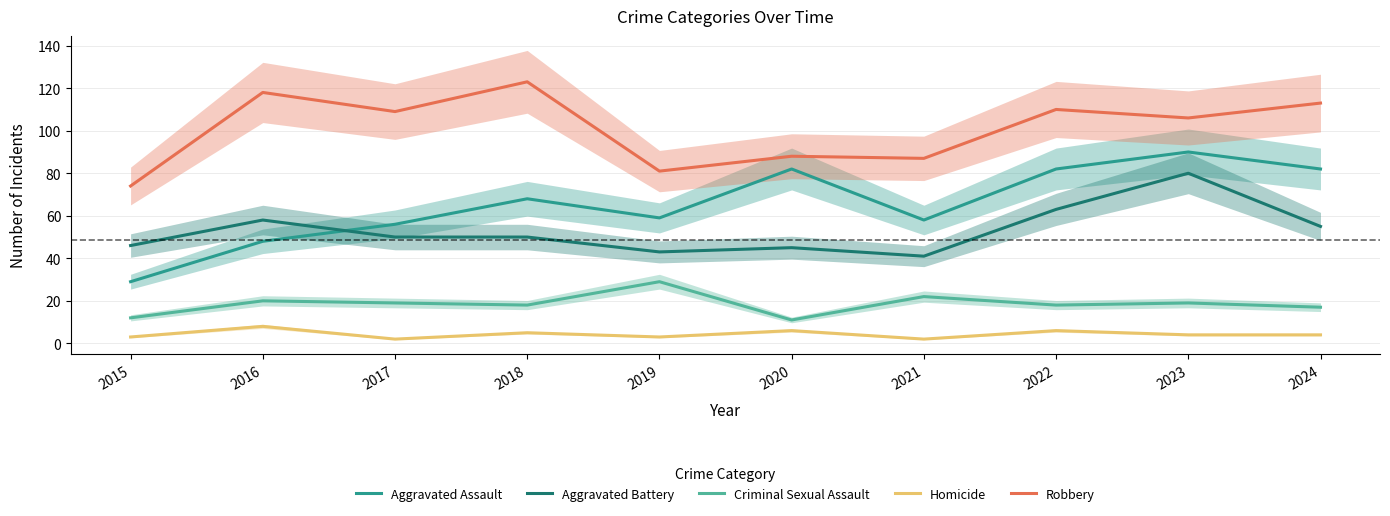

Reading left to right, transcribe all the data shown in this chart.

Aggravated Assault: 2015=29	2016=48	2017=56	2018=68	2019=59	2020=82	2021=58	2022=82	2023=90	2024=82
Aggravated Battery: 2015=46	2016=58	2017=50	2018=50	2019=43	2020=45	2021=41	2022=63	2023=80	2024=55
Criminal Sexual Assault: 2015=12	2016=20	2017=19	2018=18	2019=29	2020=11	2021=22	2022=18	2023=19	2024=17
Homicide: 2015=3	2016=8	2017=2	2018=5	2019=3	2020=6	2021=2	2022=6	2023=4	2024=4
Robbery: 2015=74	2016=118	2017=109	2018=123	2019=81	2020=88	2021=87	2022=110	2023=106	2024=113